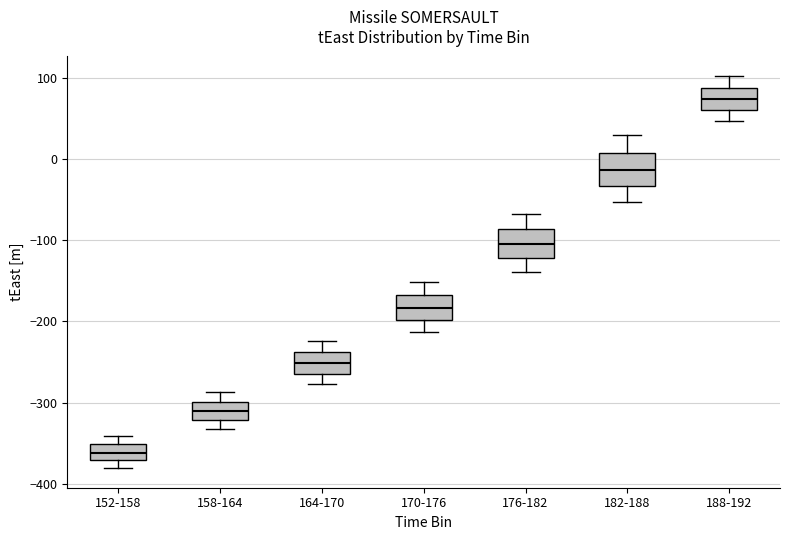

Reading left to right, read every box against the y-axis: the position of its median line, the range the box covers, and the ends of its whiskers. The values are not printed on the chart, so give them approximately, as read against the axis.

152-158: median -360, box -370 to -350, whiskers -380 to -340
158-164: median -310, box -320 to -300, whiskers -330 to -290
164-170: median -250, box -260 to -240, whiskers -280 to -220
170-176: median -180, box -200 to -170, whiskers -210 to -150
176-182: median -100, box -120 to -90, whiskers -140 to -70
182-188: median -10, box -30 to 10, whiskers -50 to 30
188-192: median 70, box 60 to 90, whiskers 50 to 100